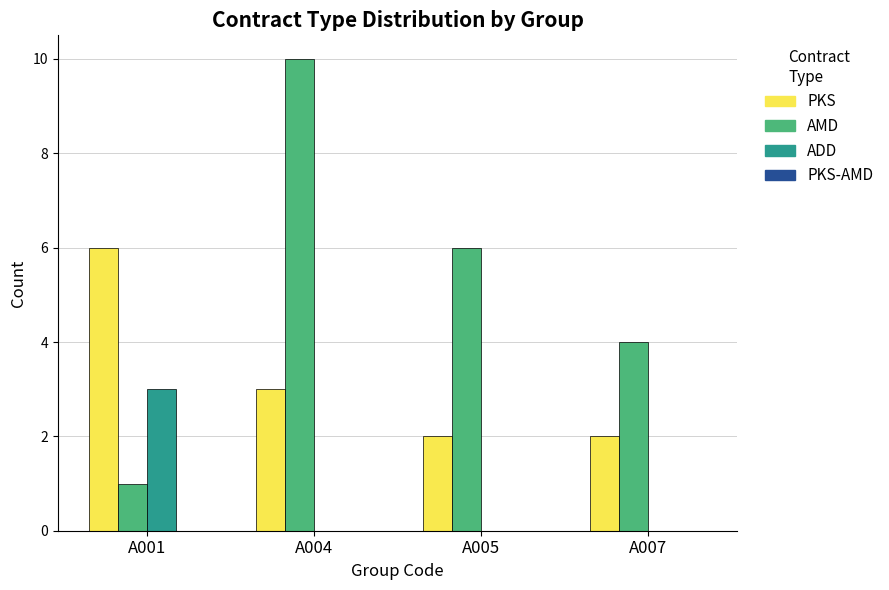

At which category is the sum across all series the highest?

A004